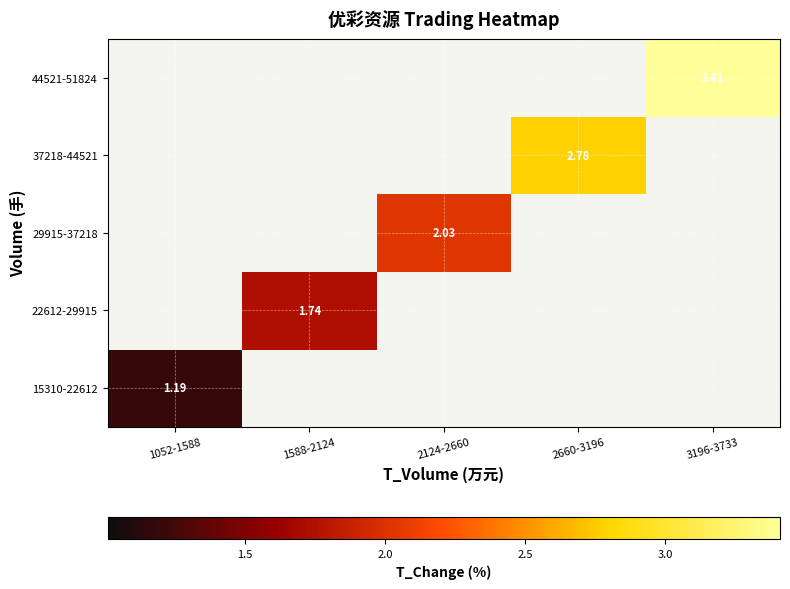

Is the value of 22612-29915 at 1588-2124 greater than the value of 44521-51824 at 3196-3733?

No